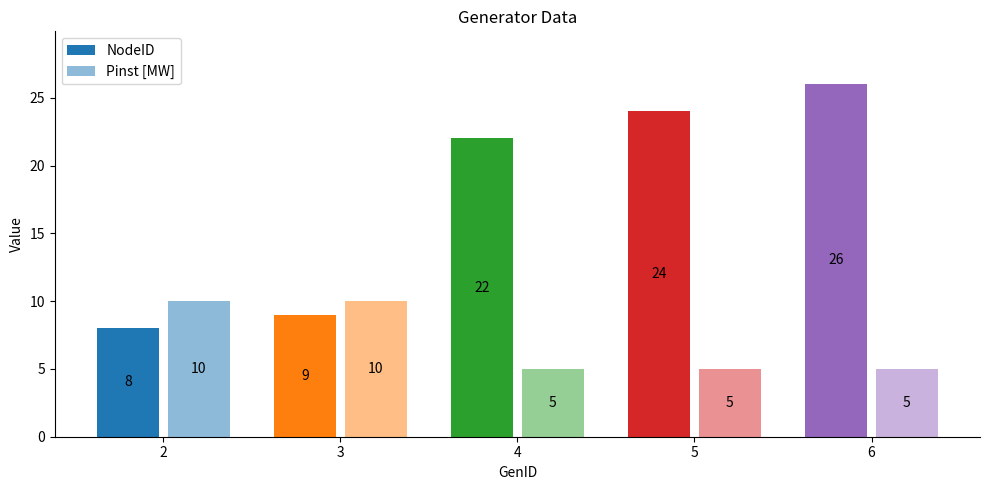

What is the total value across all series at 4?

27